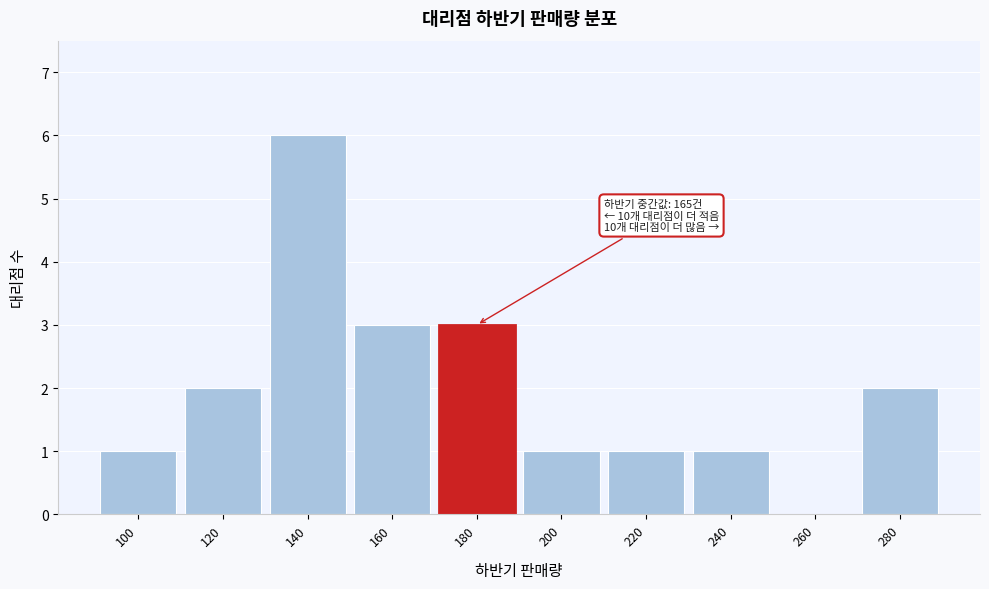

Reading left to right, transcribe all the data shown in this chart.

100=1	120=2	140=6	160=3	180=3	200=1	220=1	240=1	260=0	280=2